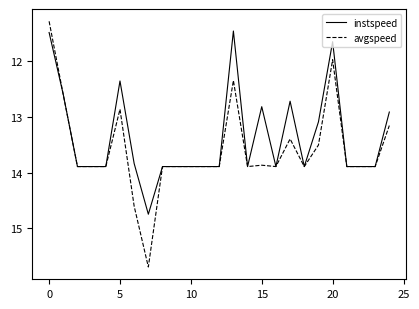

Rank the series by their maximum value, from lowest to highest.

instspeed, avgspeed